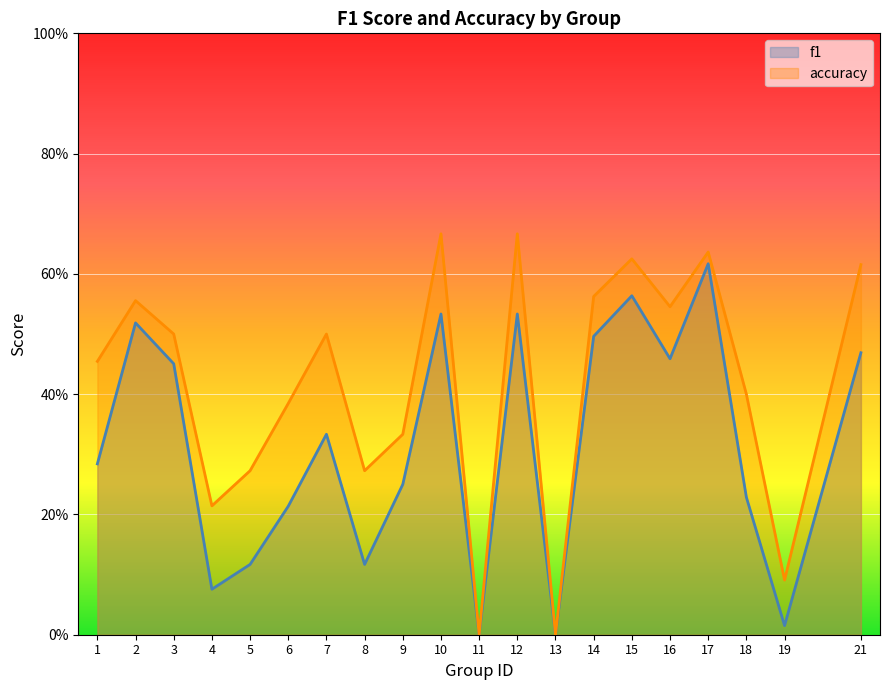

List the labels in order of f1 value, smallest first.

11, 13, 19, 4, 5, 8, 6, 18, 9, 1, 7, 3, 16, 21, 14, 2, 10, 12, 15, 17